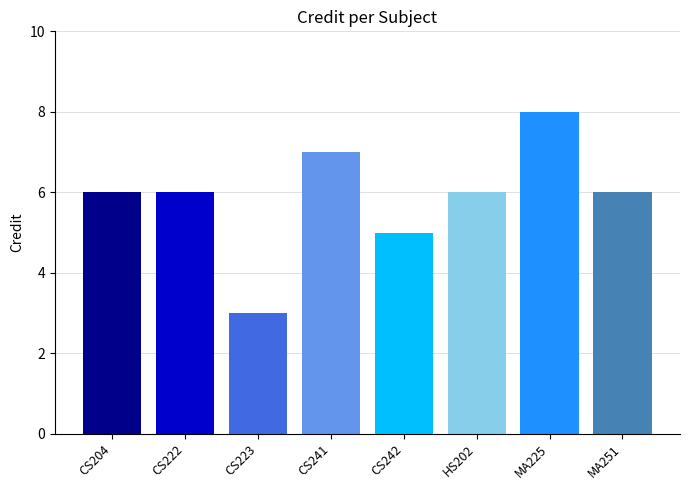

What is the label of the 5th bar from the right?

CS241